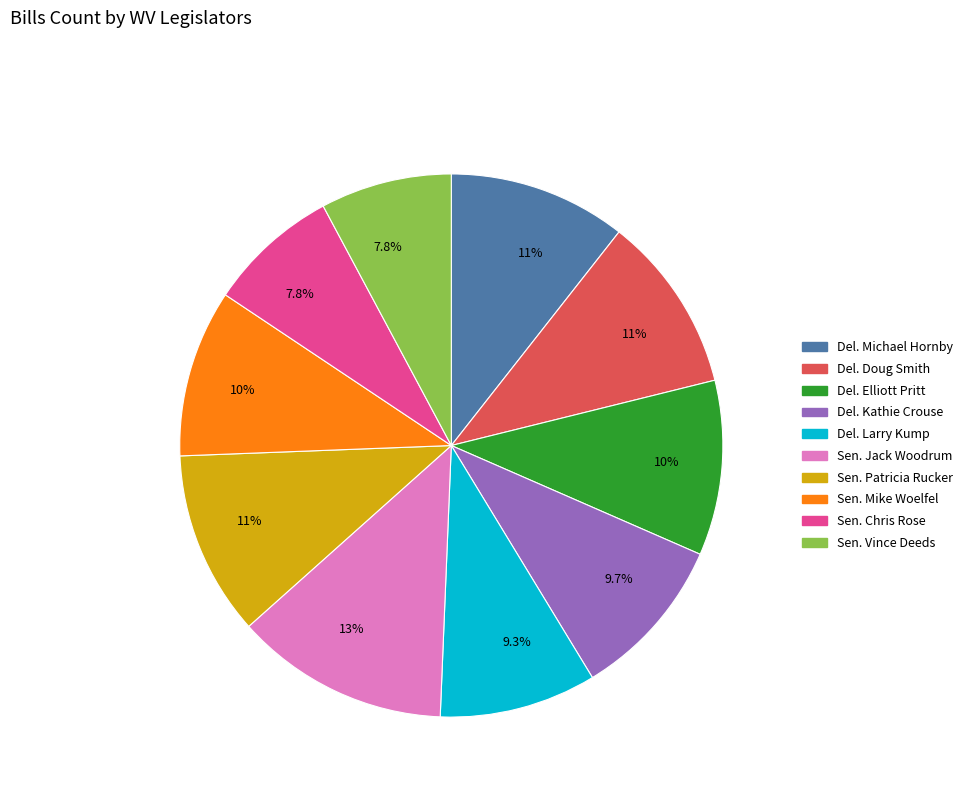

Does any single category account for the majority?

No